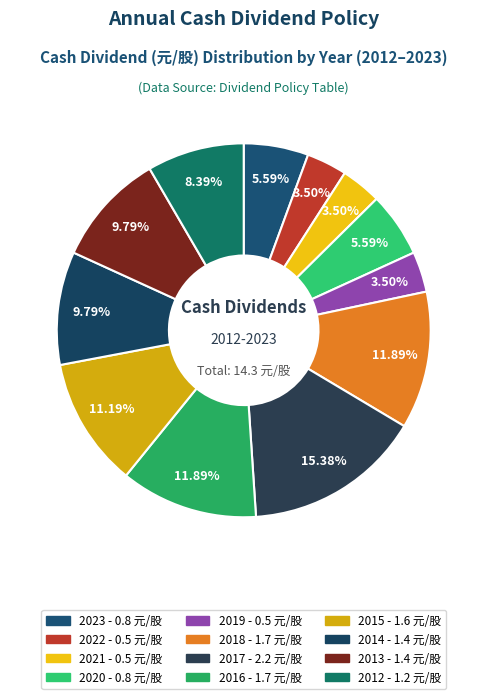

To the nearest percent, what percentage of the pie is 2013?

10%